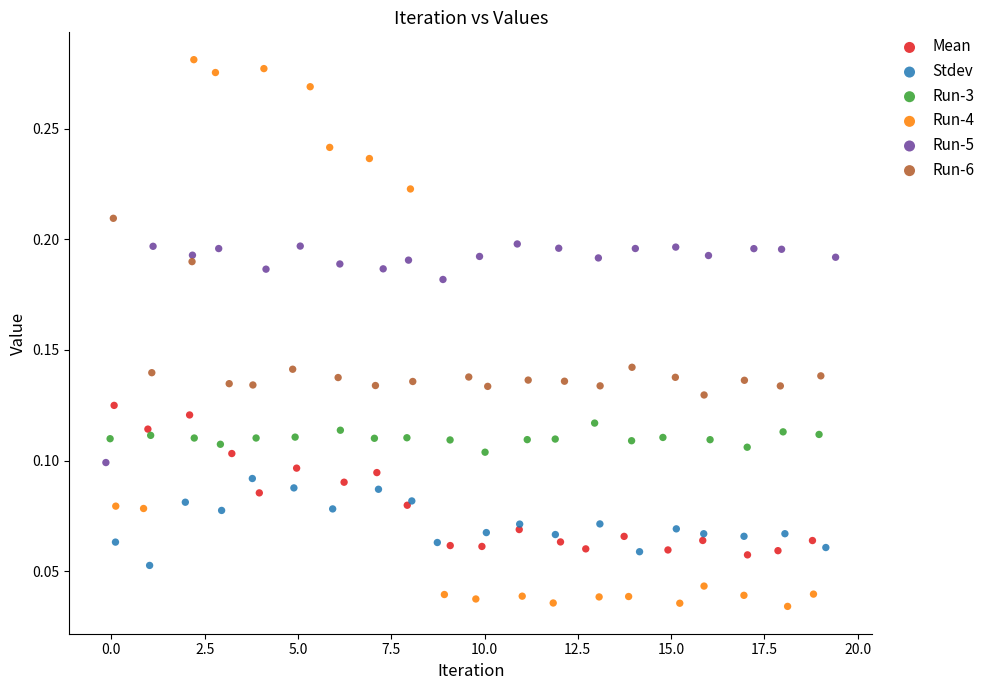

Which series contains the lowest Y value?

Run-4